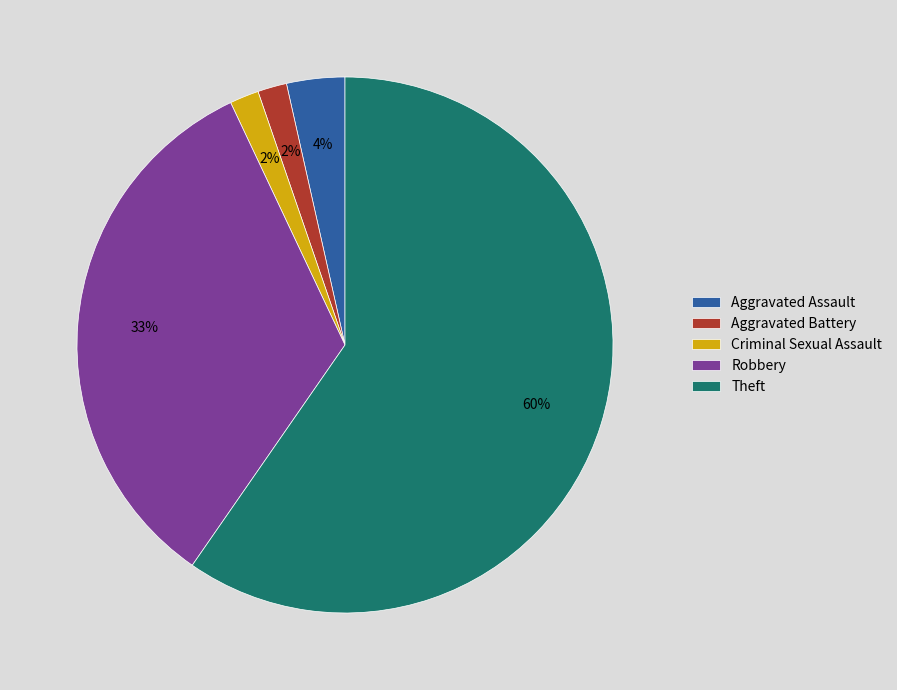

How many segments does this pie chart have?

5